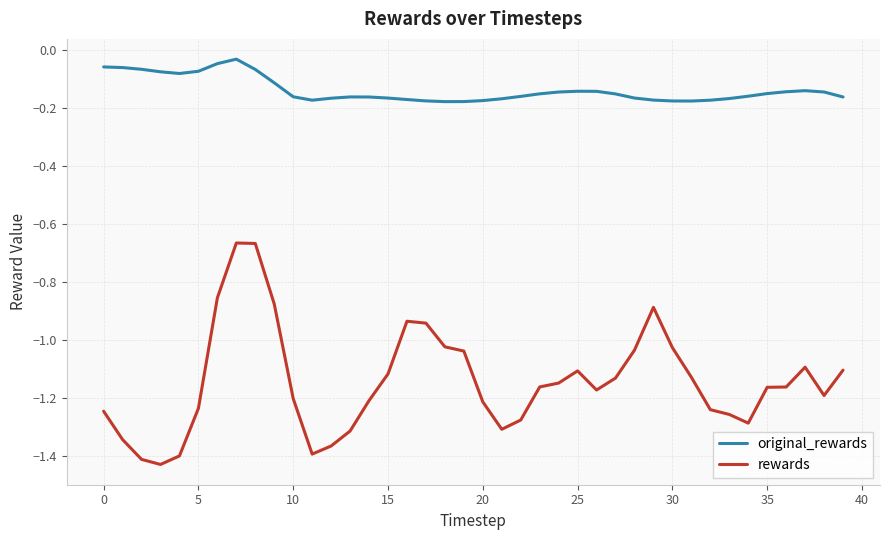

Rank the series by their maximum value, from lowest to highest.

rewards, original_rewards